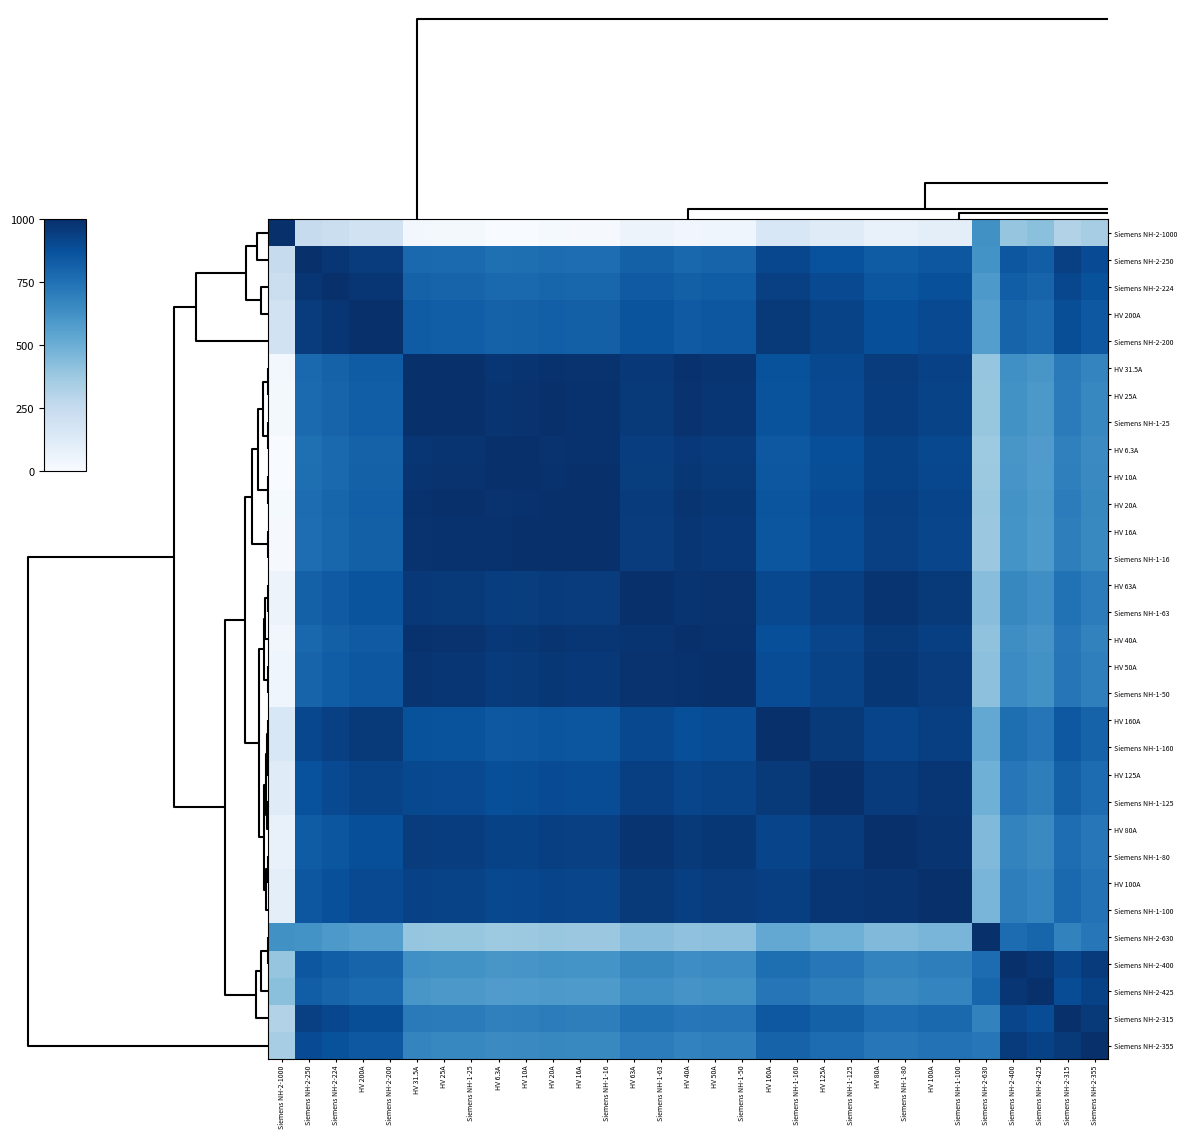

What is the total value across all series at HV 31.5A?

26232.0